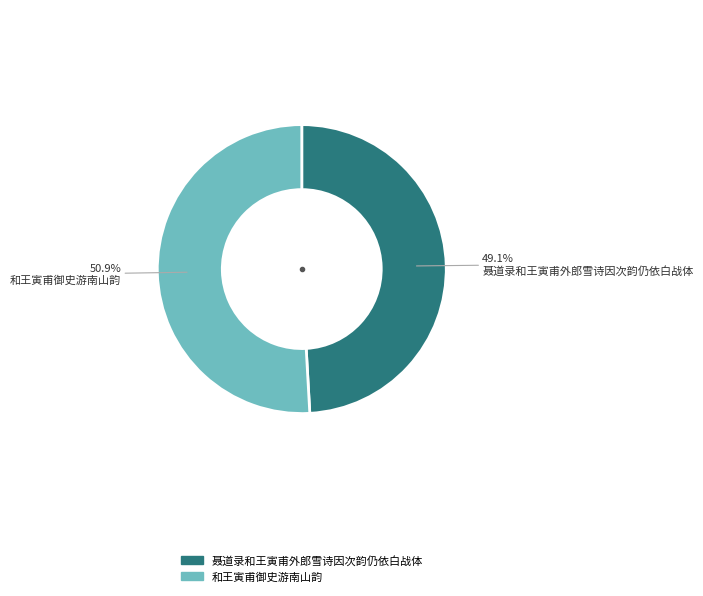

To the nearest percent, what percentage of the pie is 和王寅甫御史游南山韵?

51%